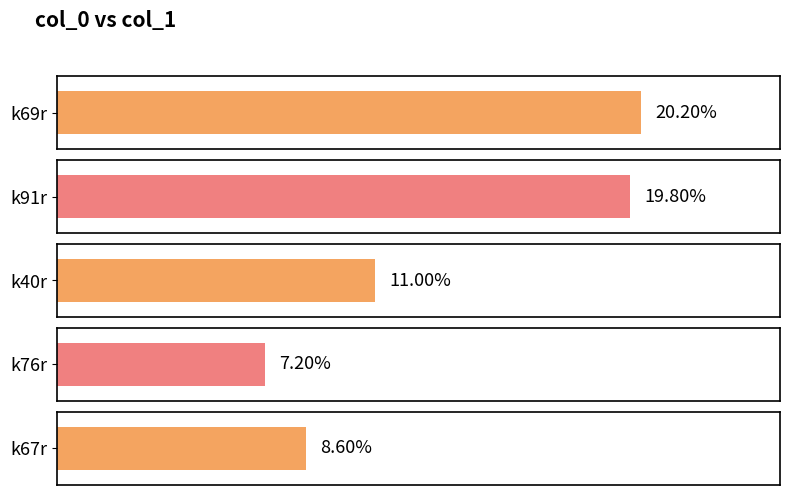

How many distinct data groups are displayed?

1